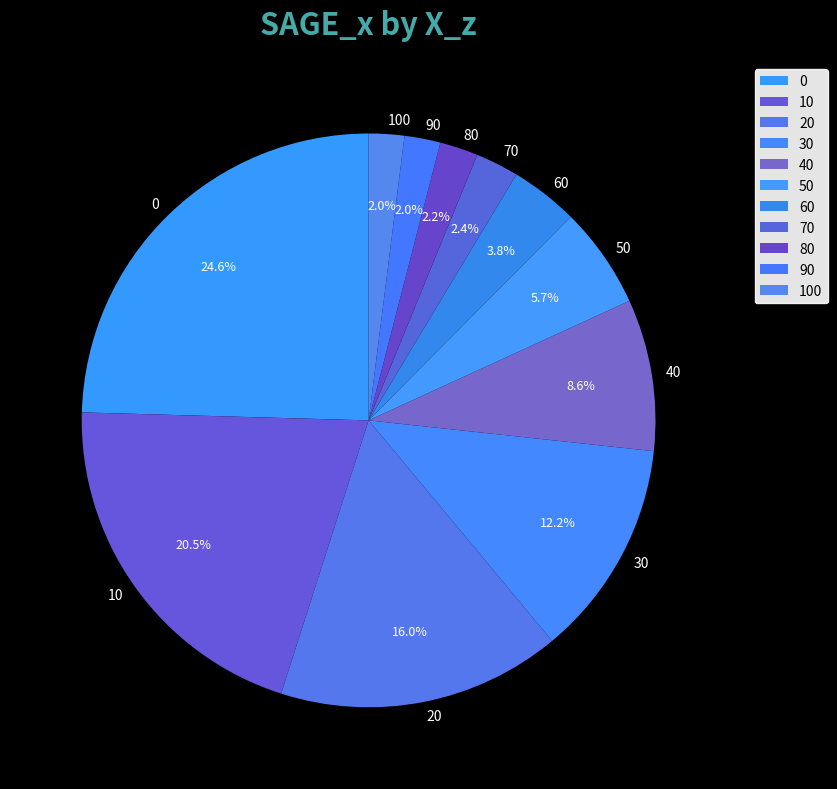

How many slices are in this pie chart?

11